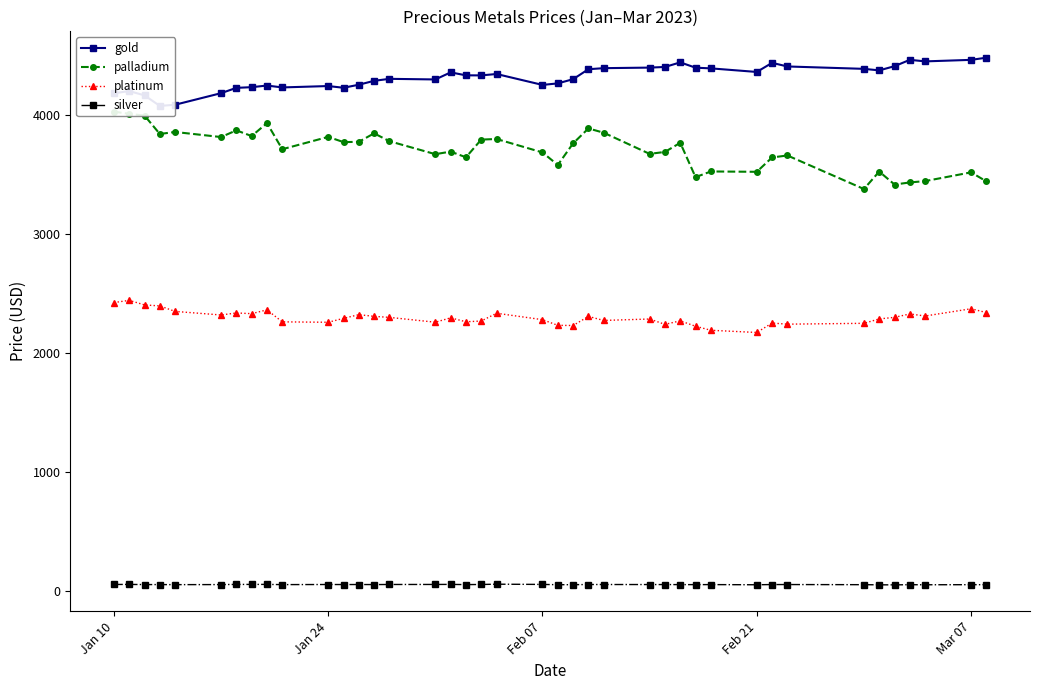

What is the sum of all platinum values?

91961.6